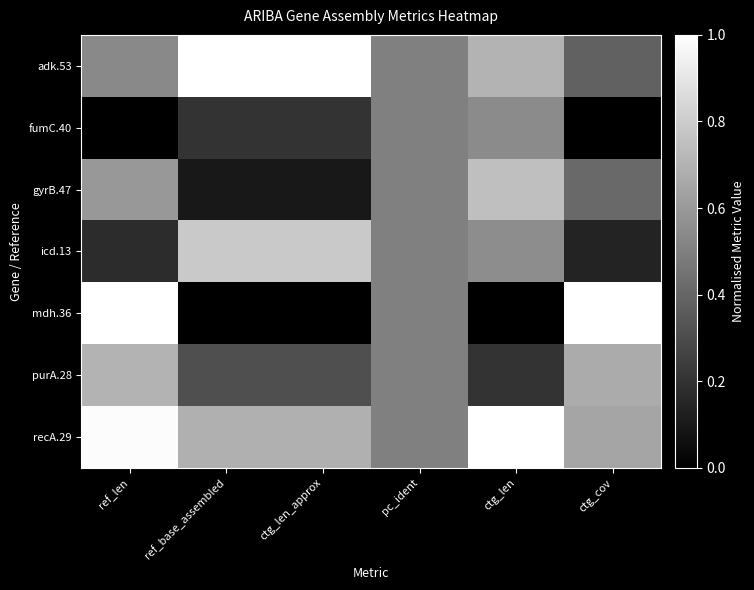

Rank the series by their maximum value, from highest to lowest.

adk.53, mdh.36, recA.29, icd.13, gyrB.47, purA.28, fumC.40